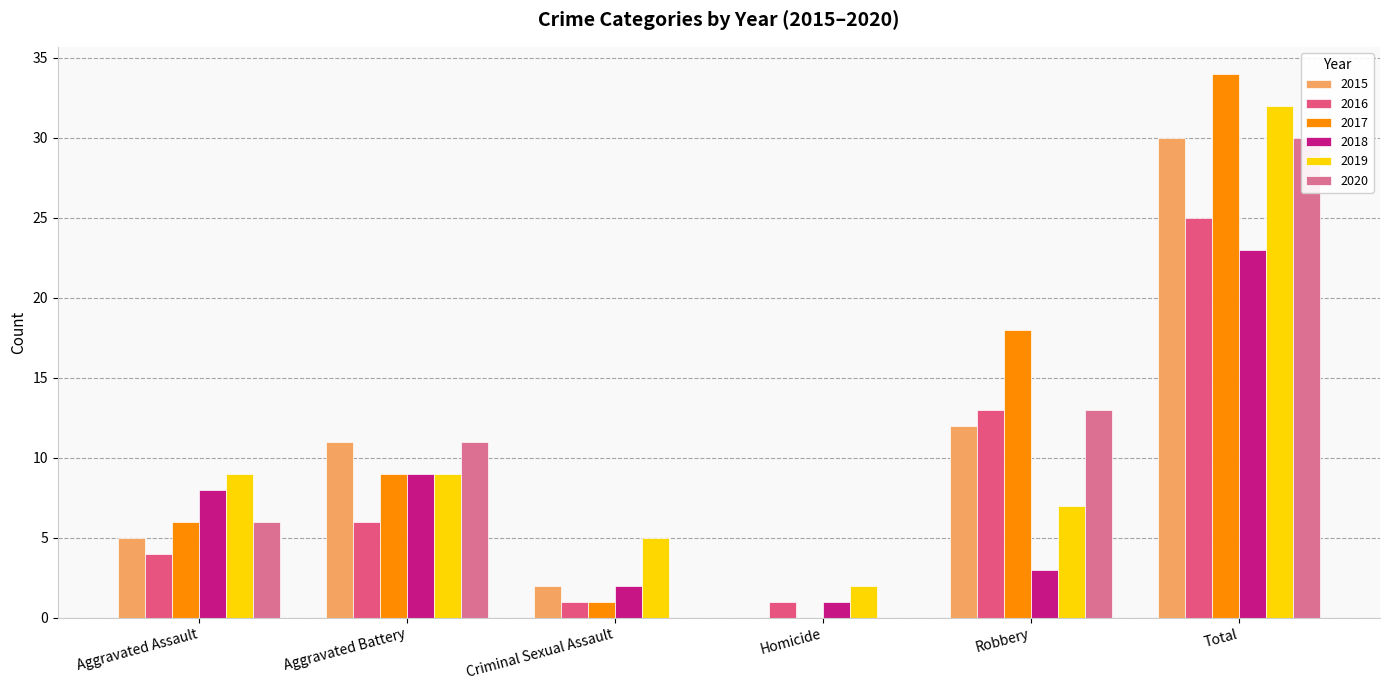

What are all the series names shown in the legend?

2015, 2016, 2017, 2018, 2019, 2020